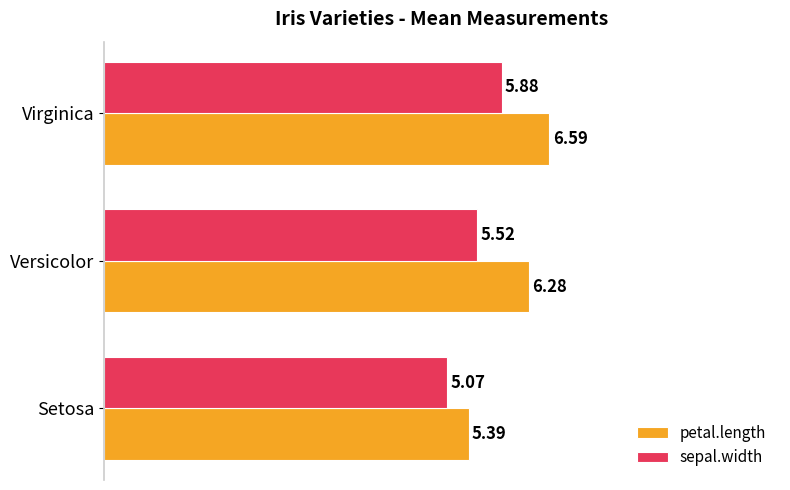

What is the difference between the maximum and minimum values in the sepal.width series?

0.8